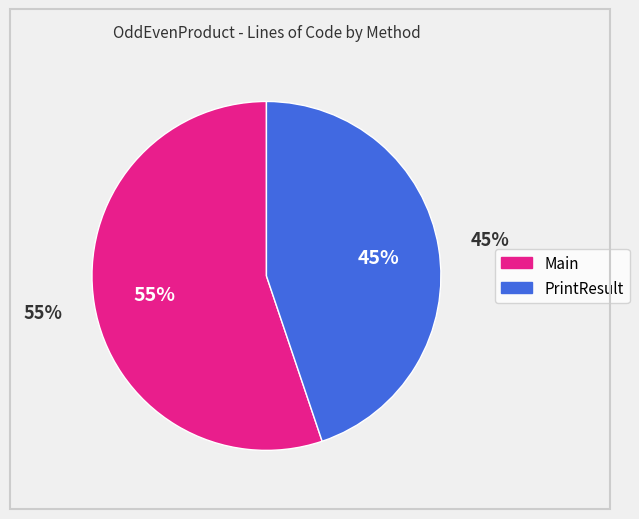

The Main slice represents 55% of the pie. True or false?

True